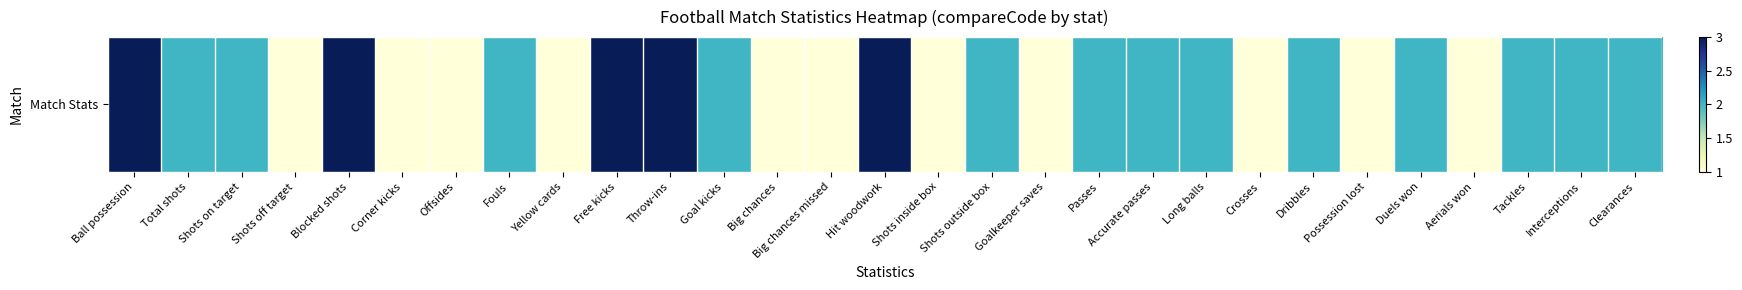

Reading left to right, what are all the values shown in this chart?

3	2	2	1	3	1	1	2	1	3	3	2	1	1	3	1	2	1	2	2	2	1	2	1	2	1	2	2	2